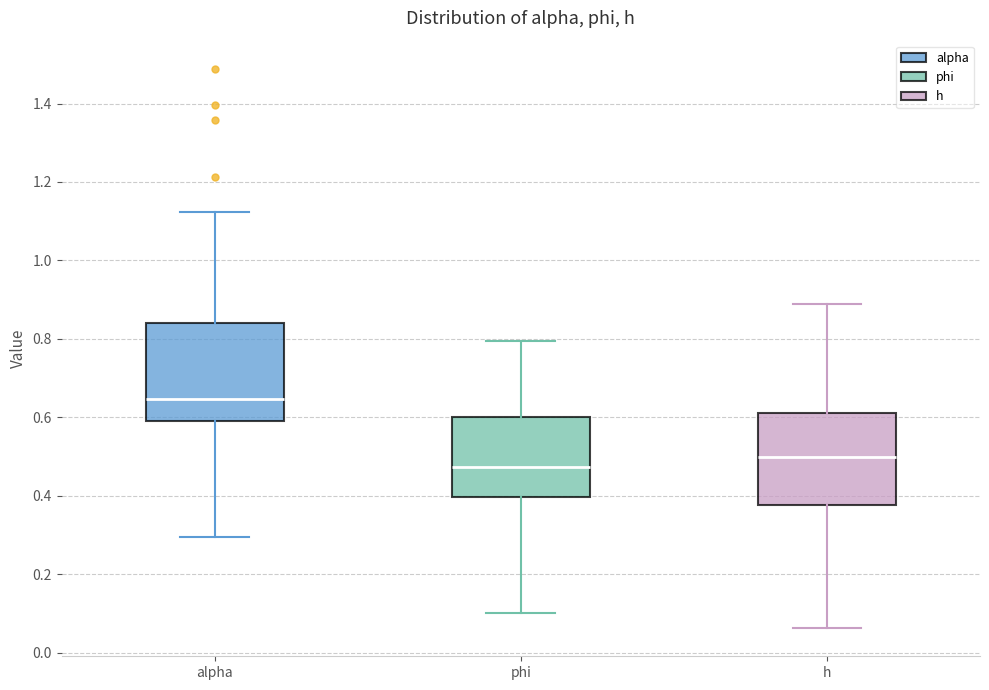

Reading left to right, transcribe this box plot: for each box, give where its median line is, the range the box spans, and where its two whiskers end, as read against the y-axis. The values are not printed on the chart, so give them approximately, as read against the axis.

alpha: median 0.64, box 0.60 to 0.84, whiskers 0.30 to 1.12
phi: median 0.48, box 0.40 to 0.60, whiskers 0.10 to 0.80
h: median 0.50, box 0.38 to 0.62, whiskers 0.06 to 0.88